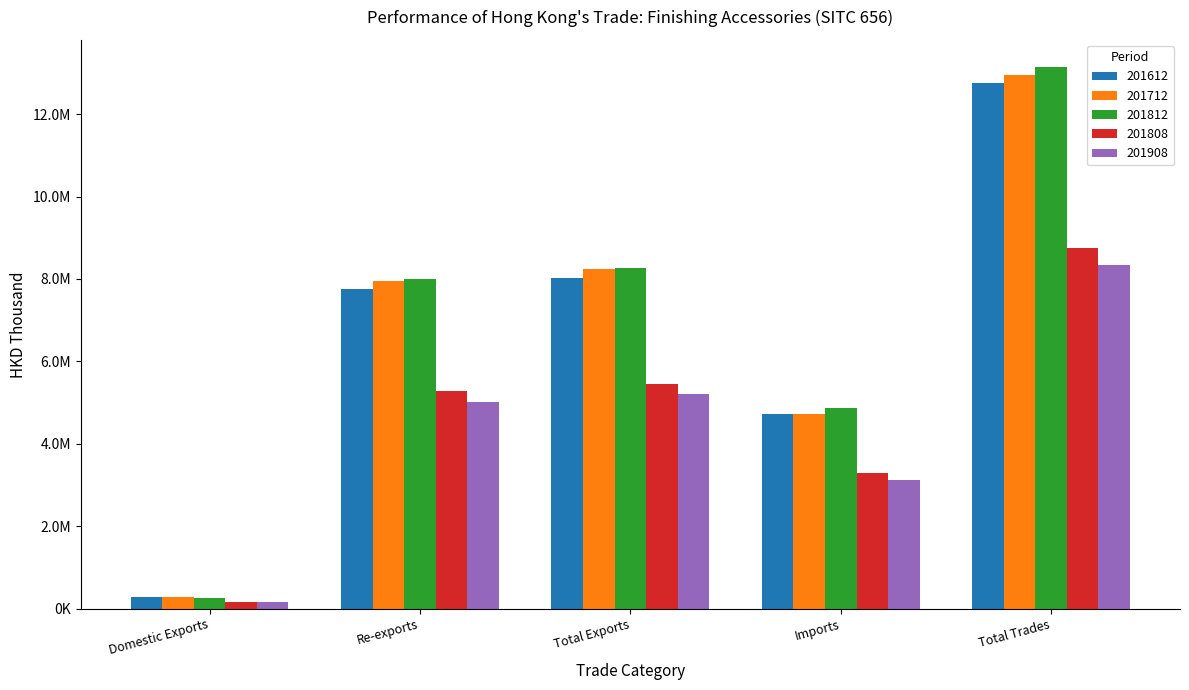

What is the sum of the 201712 values at Total Trades and Total Exports?

21200696.3